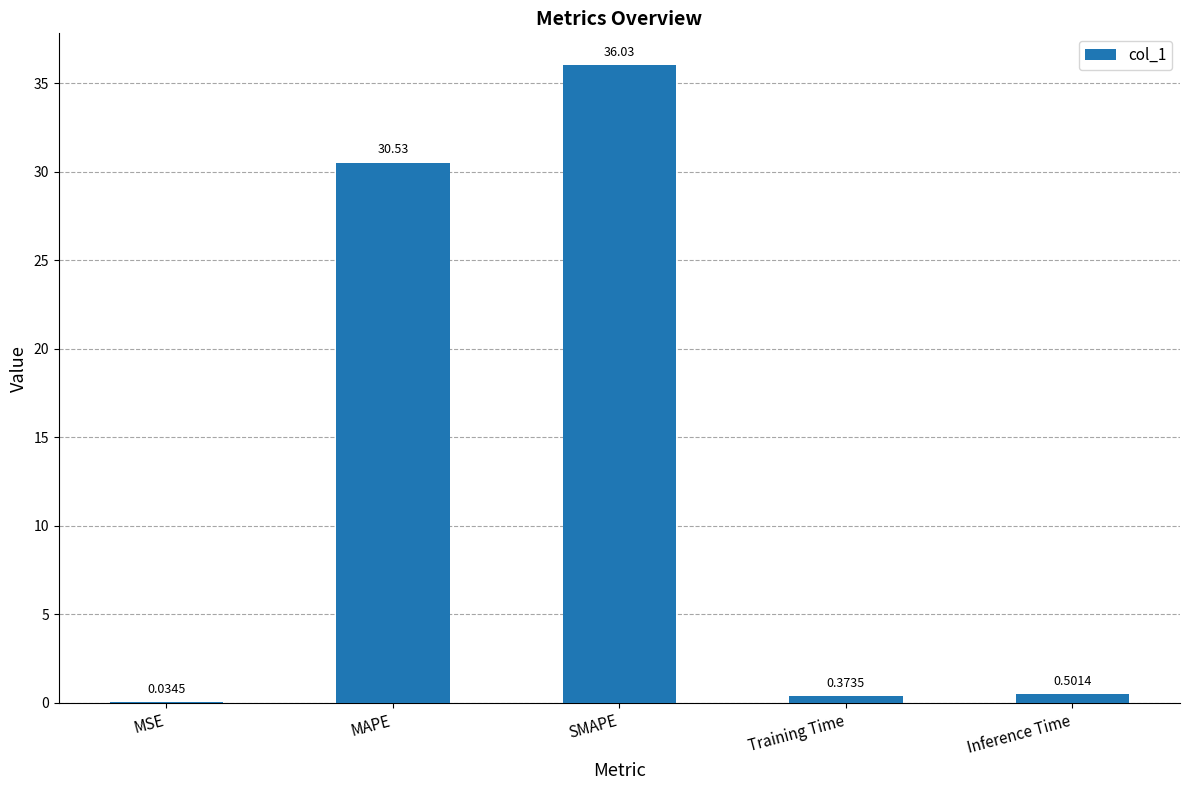

Which label corresponds to the largest value in the chart?

SMAPE